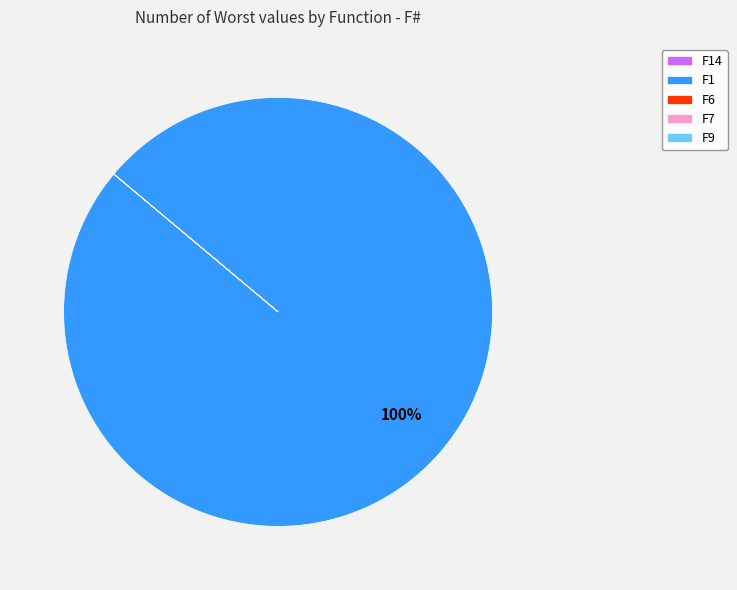

To the nearest percent, what is the difference between the largest and smallest slice percentages?

100%